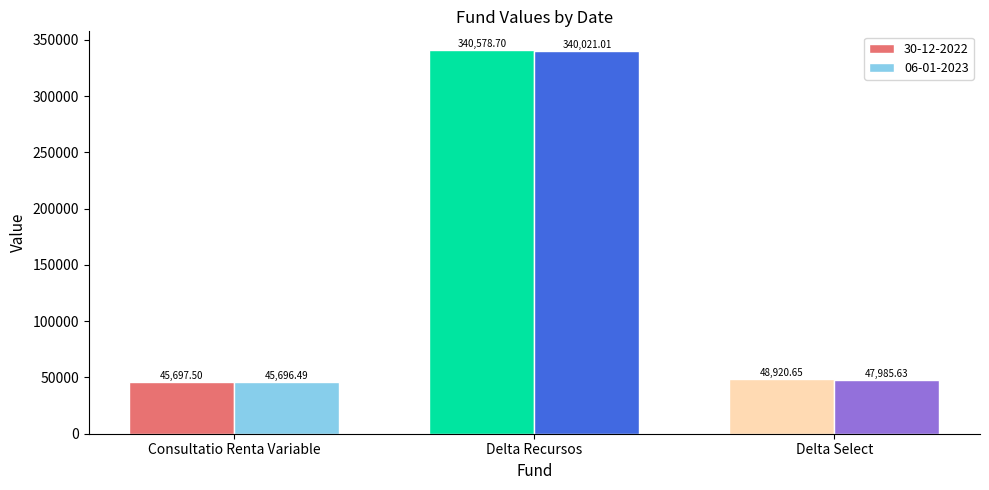

At which category is the sum across all series the highest?

Delta Recursos